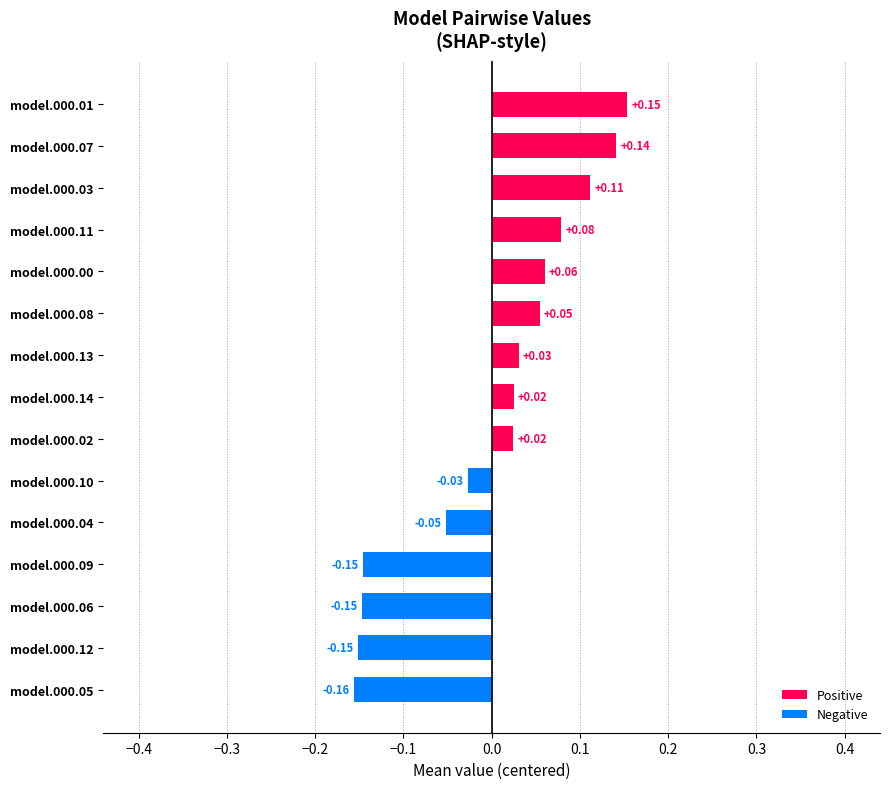

What is the change in value from model.000.00 to model.000.01?

+0.1